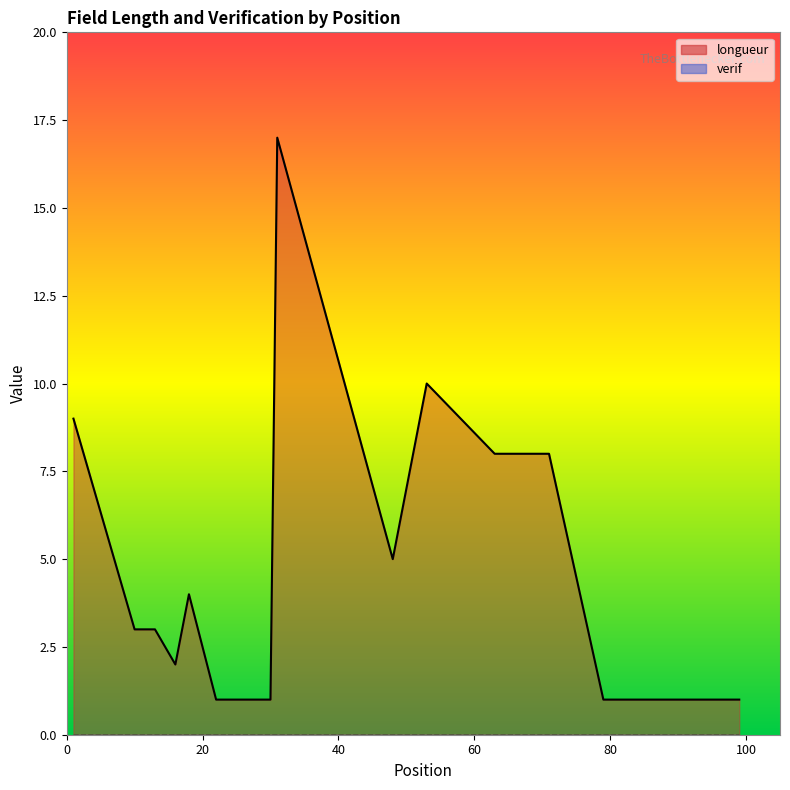

Where is the first local minimum?

16